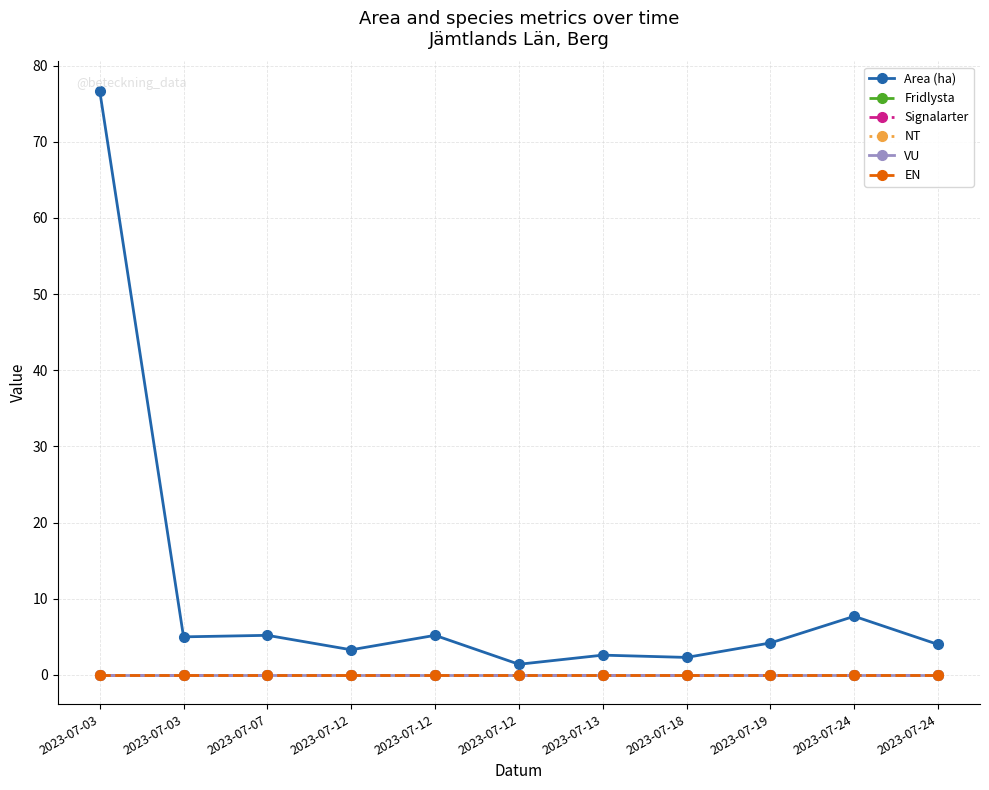

Does the chart have visible grid lines?

Yes